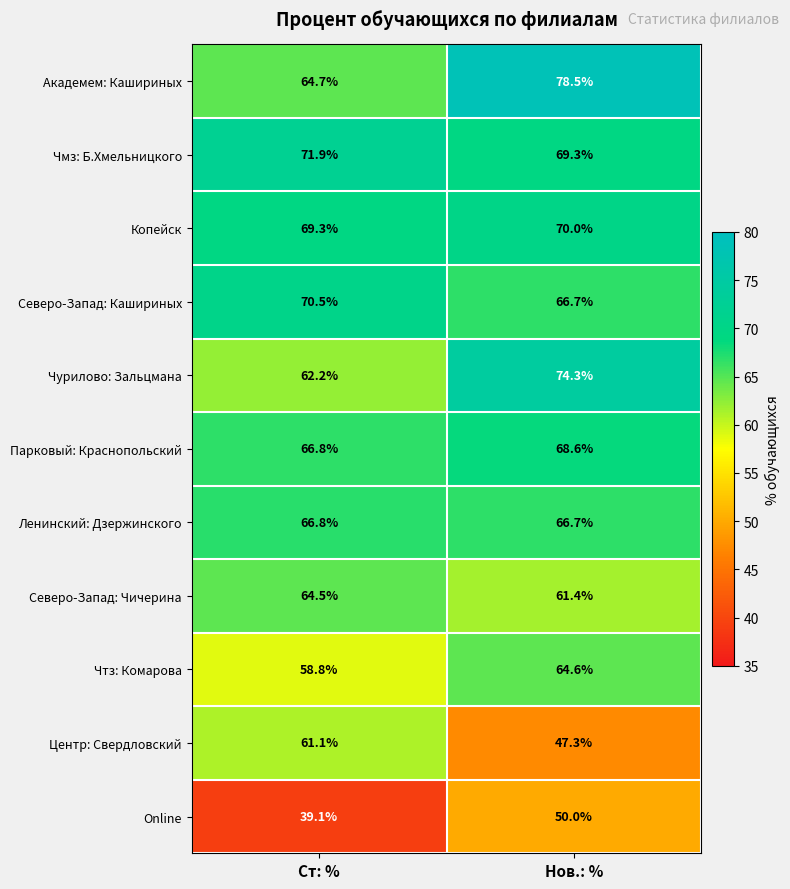

List the series in order of their peak value, lowest first.

Online, Центр: Свердловский, Северо-Запад: Чичерина, Чтз: Комарова, Ленинский: Дзержинского, Парковый: Краснопольский, Копейск, Северо-Запад: Кашириных, Чмз: Б.Хмельницкого, Чурилово: Зальцмана, Академем: Кашириных